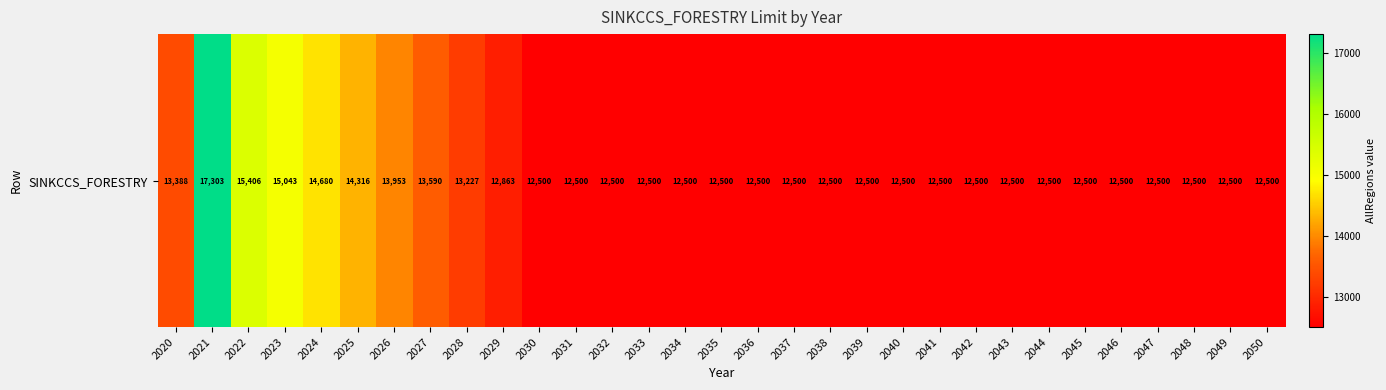

What is the ratio of the value at 2025 to the value at 2026?

1.0